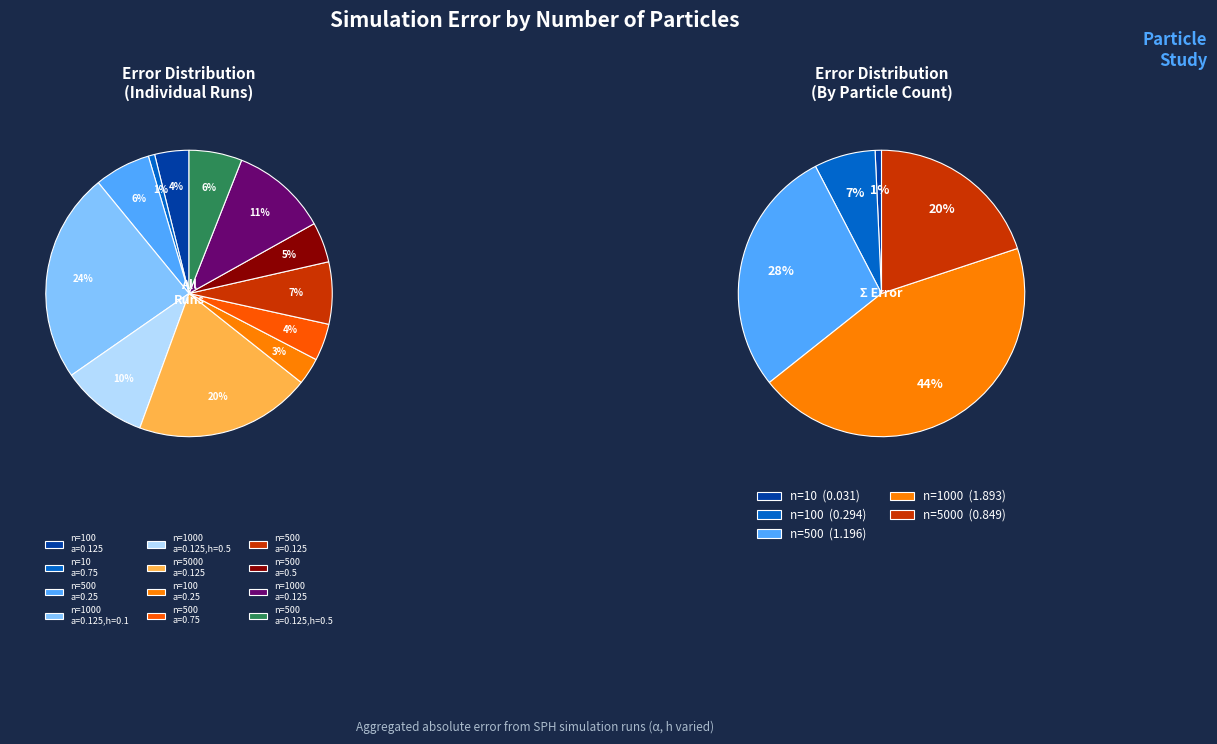

How many segments does this pie chart have?

12